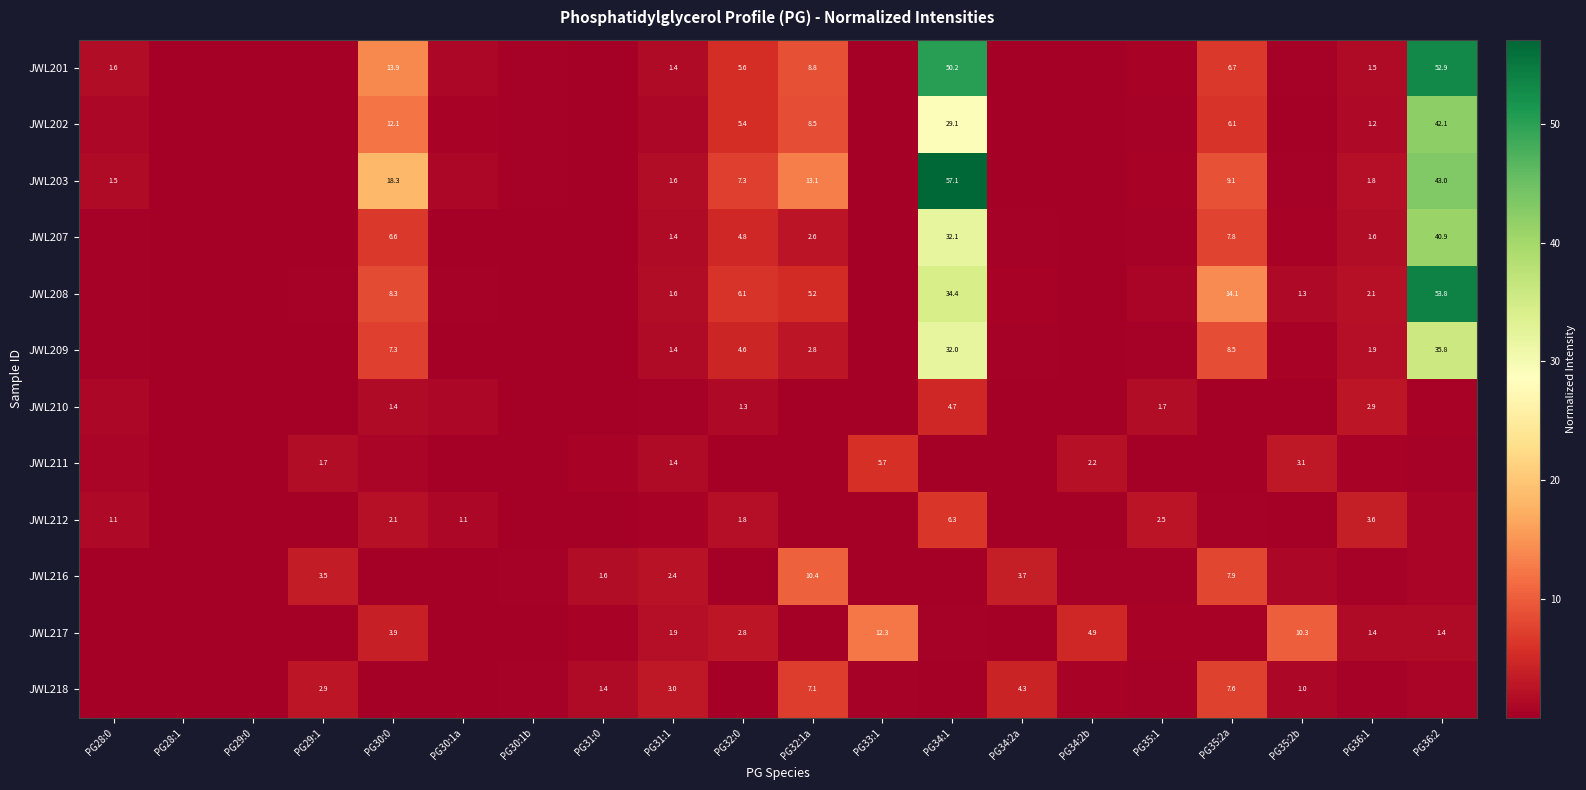

Rank the series at PG34:2a from lowest to highest value.

JWL210, JWL211, JWL212, JWL202, JWL201, JWL217, JWL203, JWL209, JWL207, JWL208, JWL216, JWL218